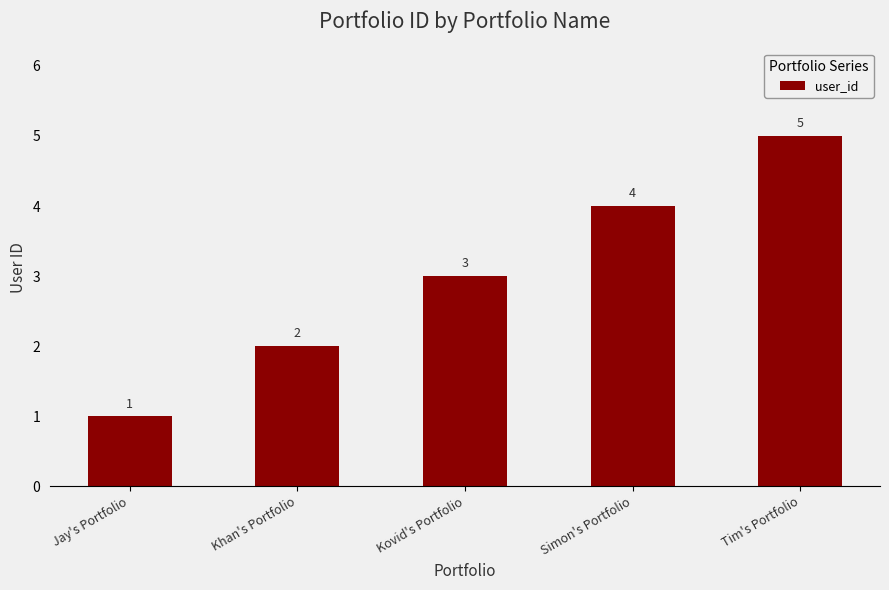

How many distinct data groups are displayed?

1